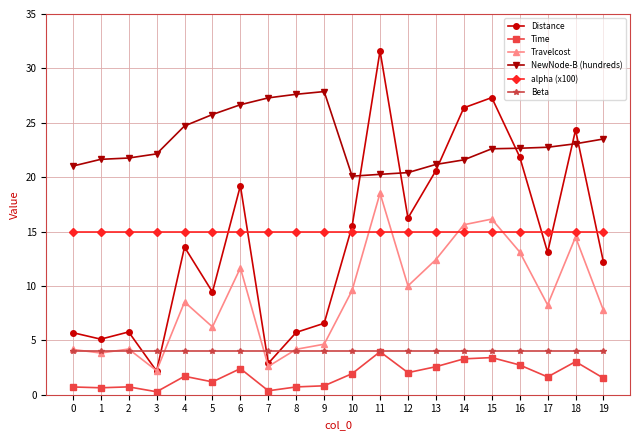

What are all the series names shown in the legend?

Distance, Time, Travelcost, NewNode-B (hundreds), alpha (x100), Beta